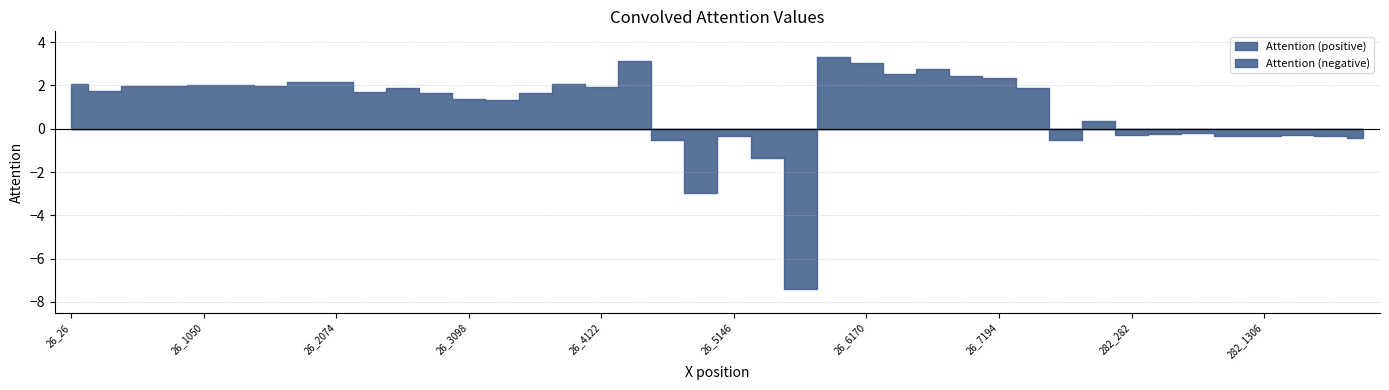

True or false: there are more than 1 points higher than both neighbors.

True